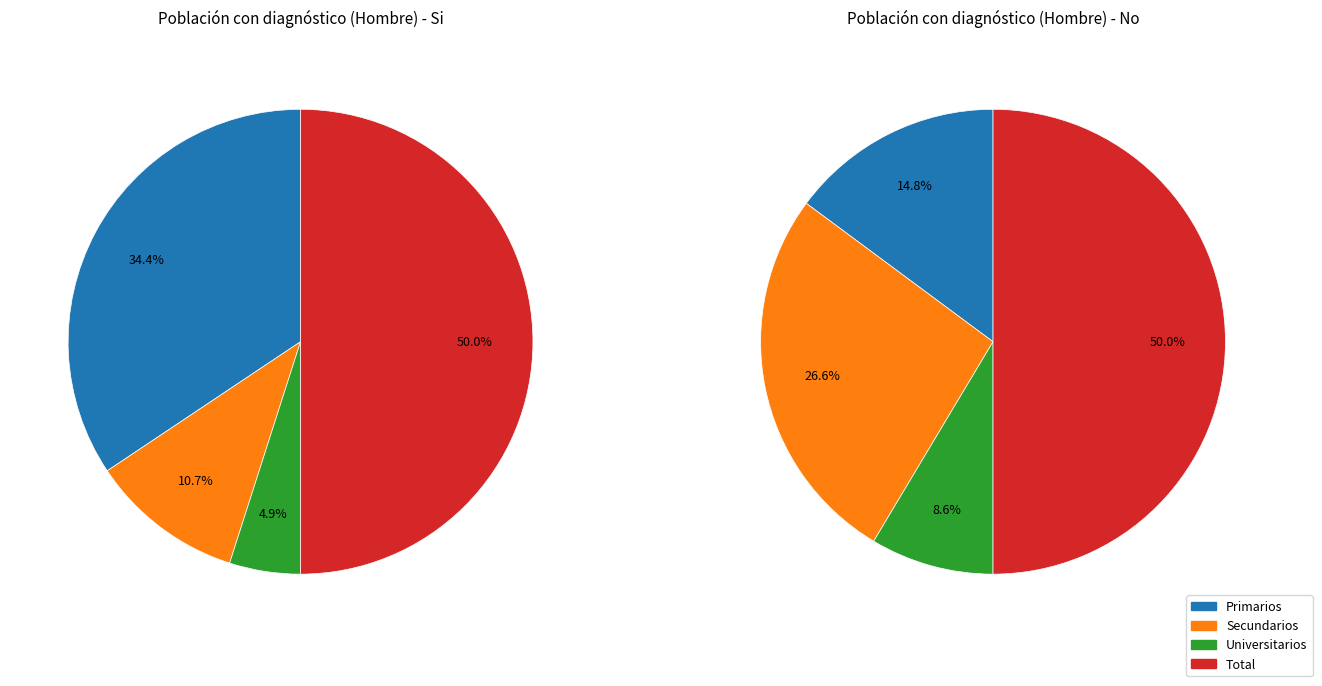

What percentage is NOT represented by Secundarios?

89.3%